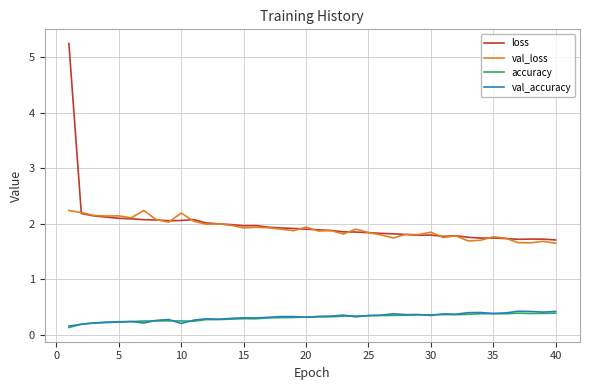

Does the chart display data point markers on the line(s)?

No